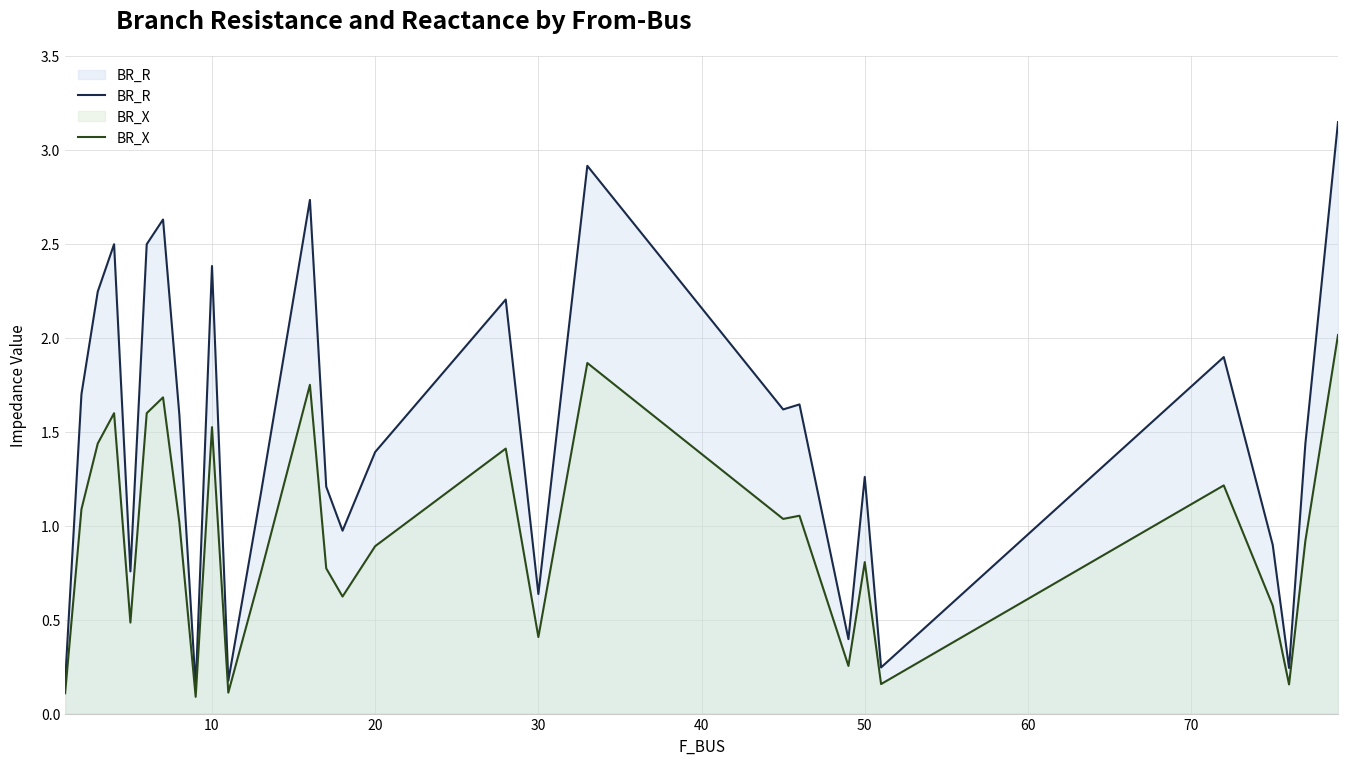

What is the value of the BR_R point at the 14th from the left?

1.2